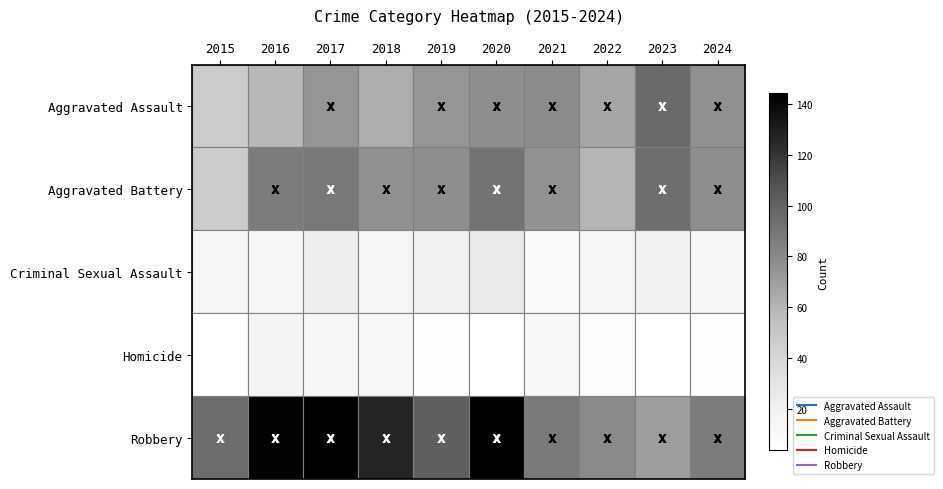

What is the maximum value shown in the chart?

144